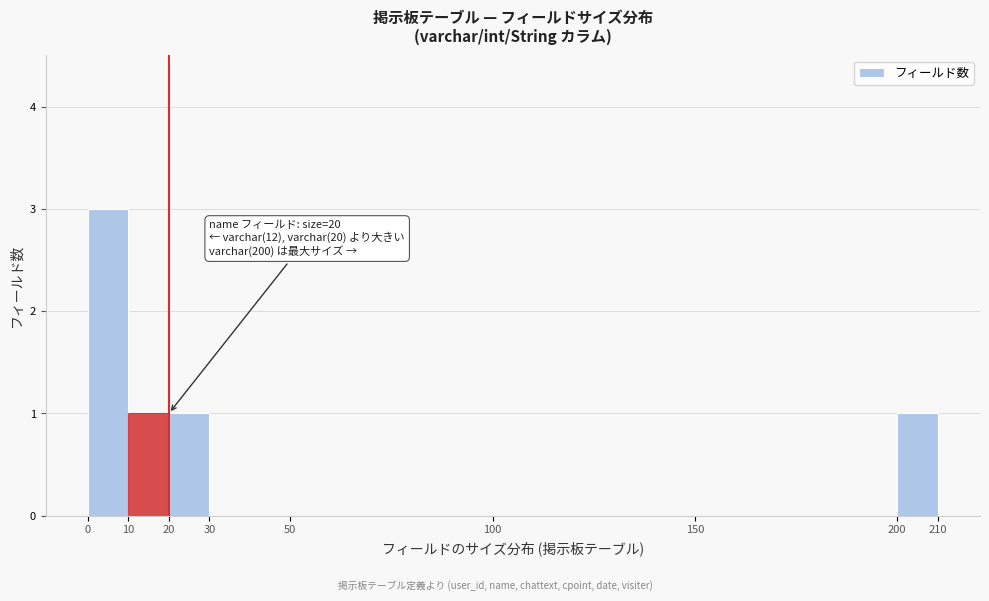

Over which range of the x-axis is the bar tallest?

0 to 10